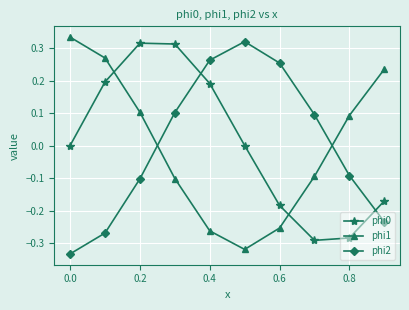

What is the difference between the maximum and second lowest values in the phi0 series?

0.6